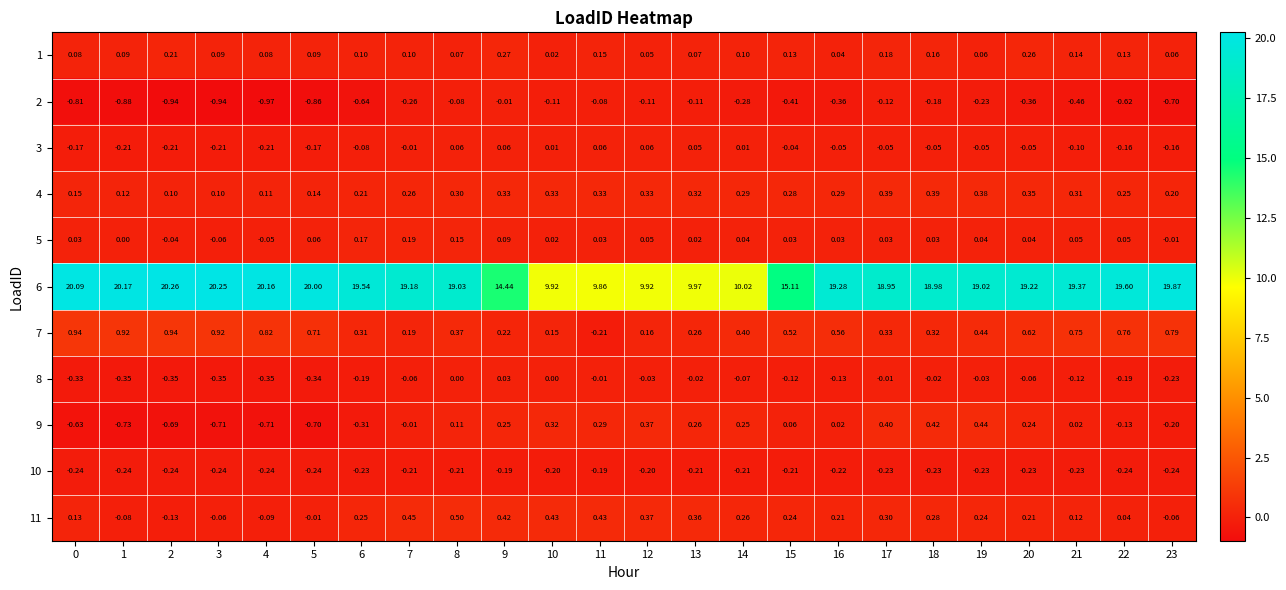

Rank the series by their maximum value, from highest to lowest.

6, 7, 11, 9, 4, 1, 5, 3, 8, 2, 10